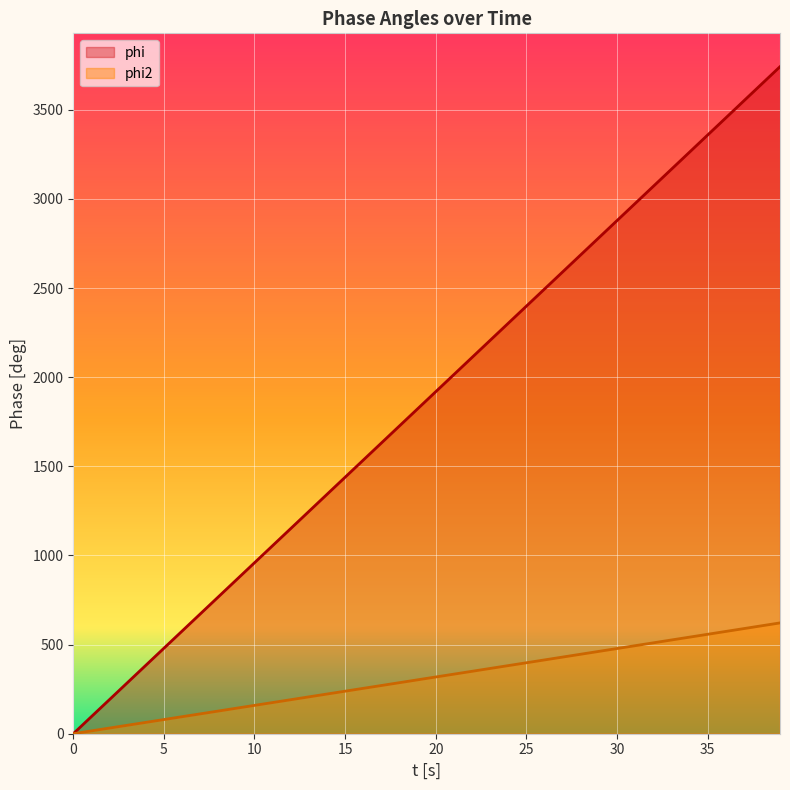

What are all the series names shown in the legend?

phi, phi2